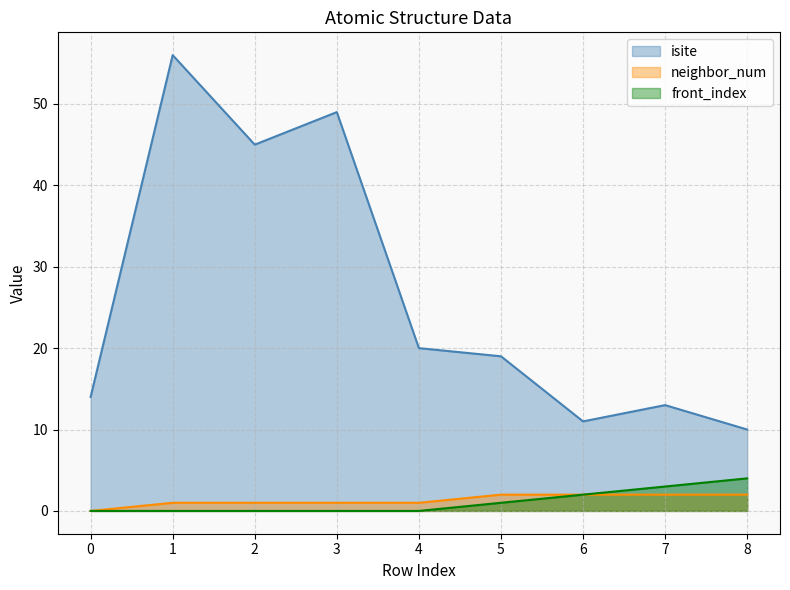

How many values in the neighbor_num series are below 1?

1